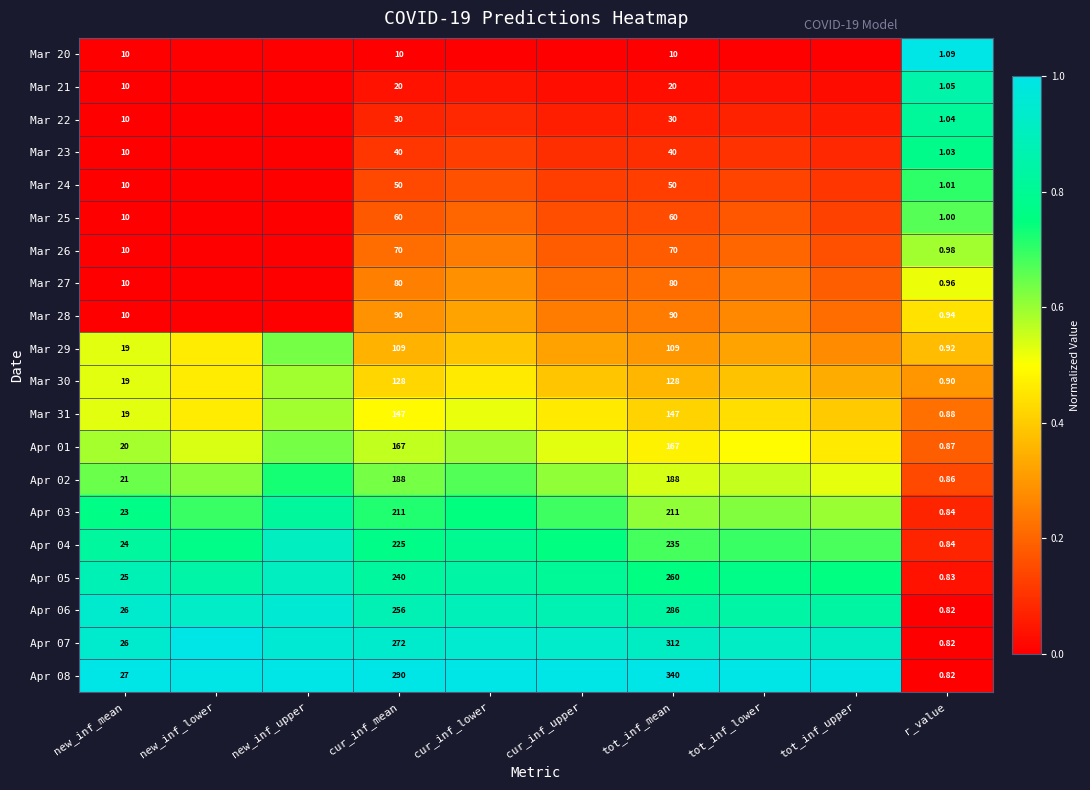

Rank the series at cur_inf_lower from lowest to highest value.

Mar 20, Mar 21, Mar 22, Mar 23, Mar 24, Mar 25, Mar 26, Mar 27, Mar 28, Mar 29, Mar 30, Mar 31, Apr 01, Apr 02, Apr 03, Apr 04, Apr 05, Apr 06, Apr 07, Apr 08